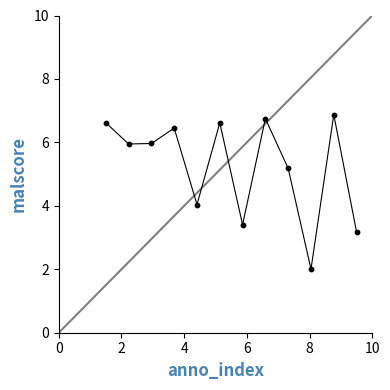

What is the maximum value shown in the chart?

6.9